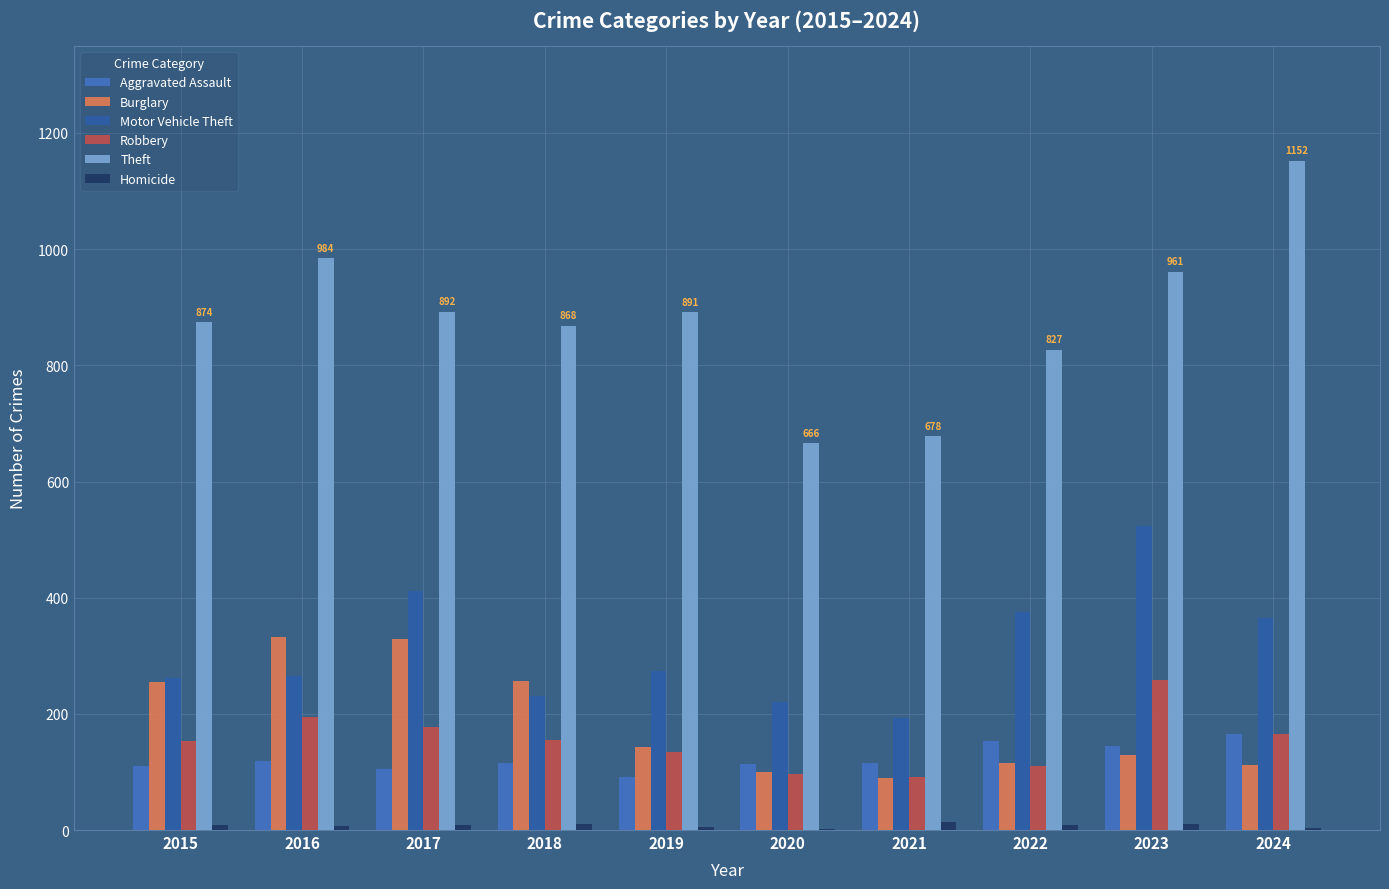

Count the number of data series in this chart.

6